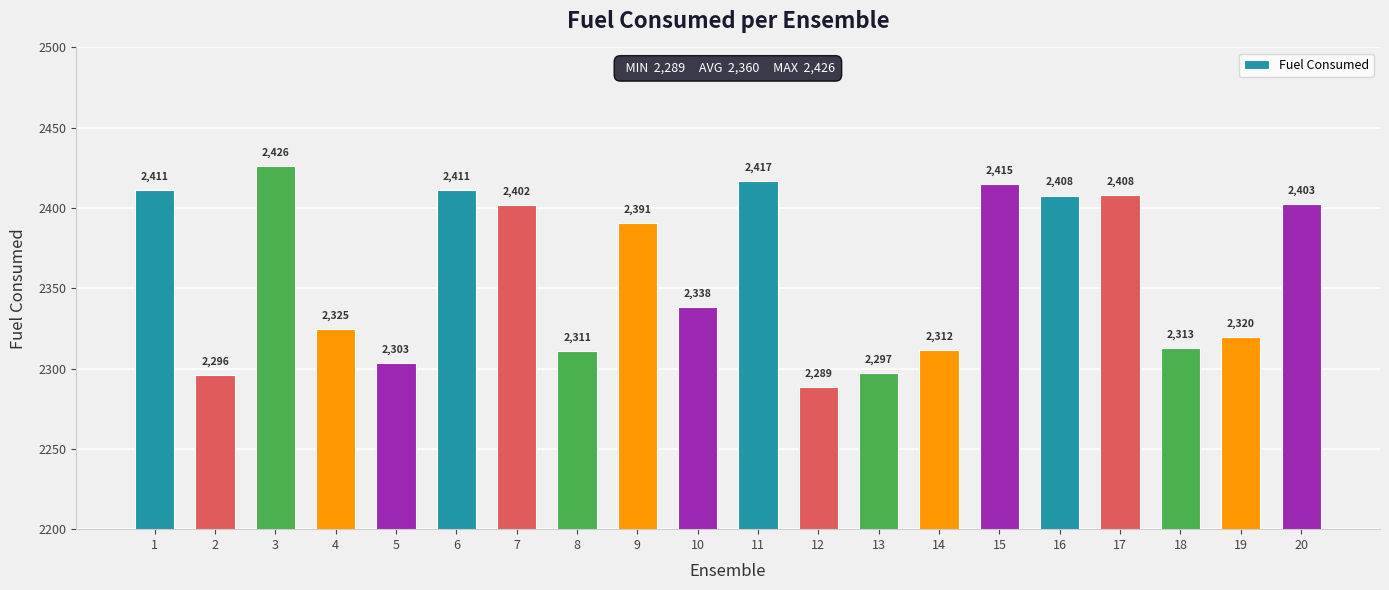

The value at 20 is 2402.8. True or false?

True